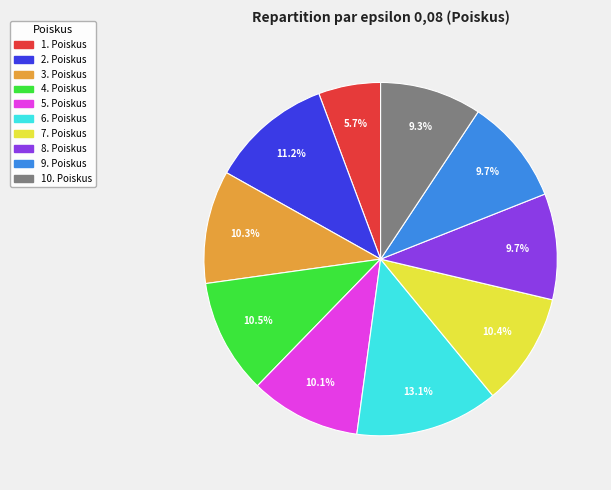

Does 7. Poiskus account for over 50% of the chart?

No